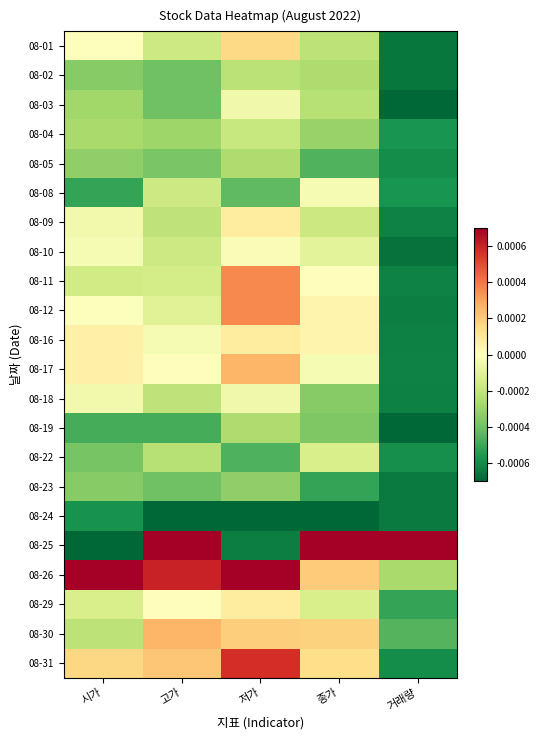

At which category is the sum across all series the highest?

저가